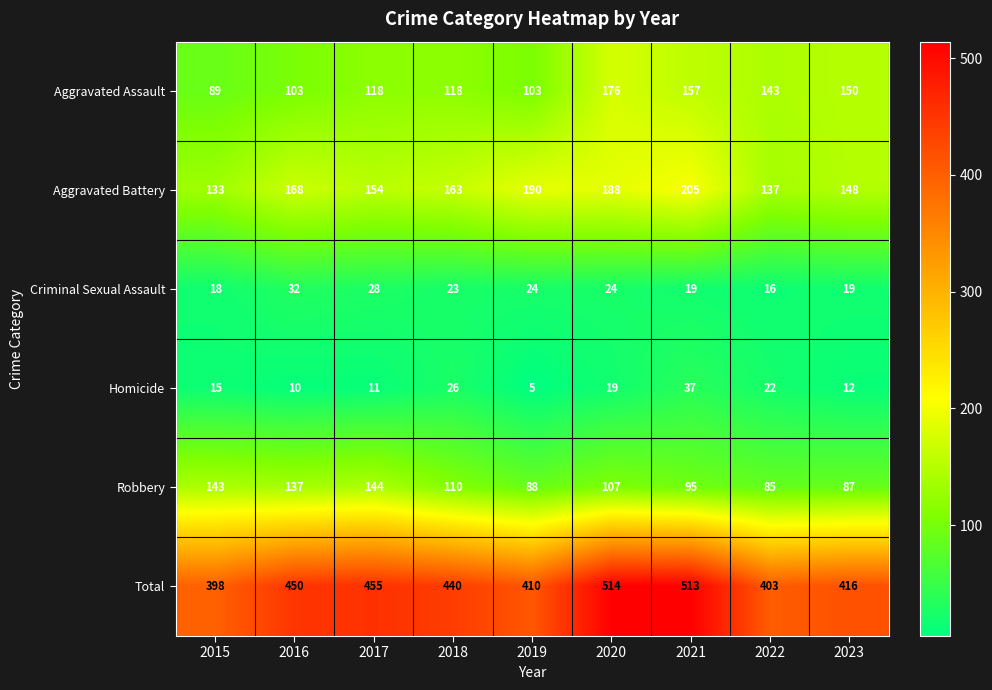

Where is Total nearest to the value 456?

2017